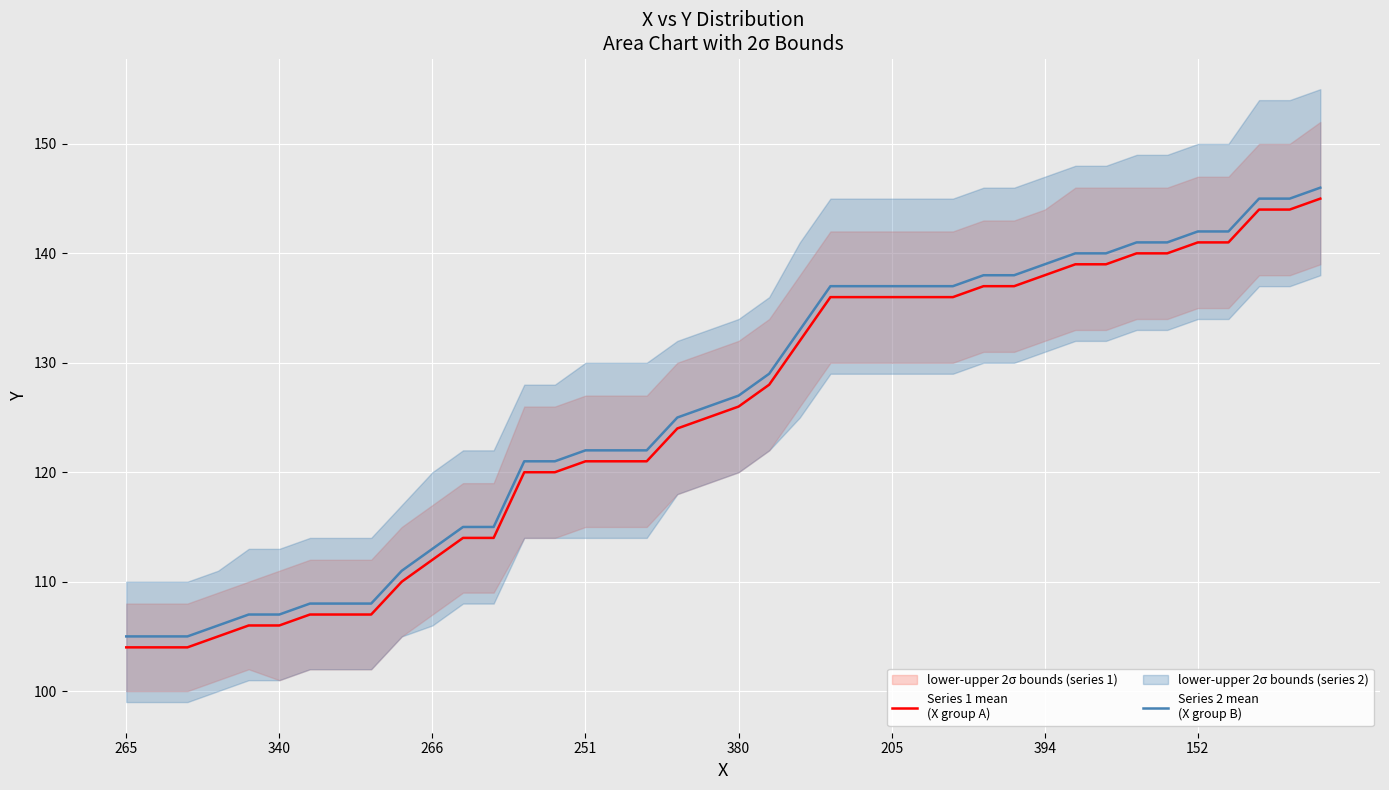

Between 19 and 21, which series saw the biggest shift?

Series 1 mean
(X group A)